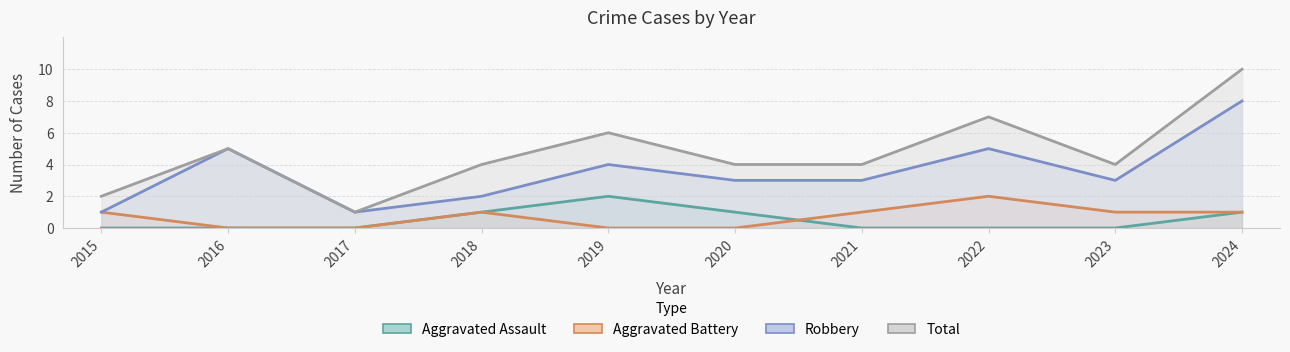

How many positive values does the Aggravated Battery series have?

6